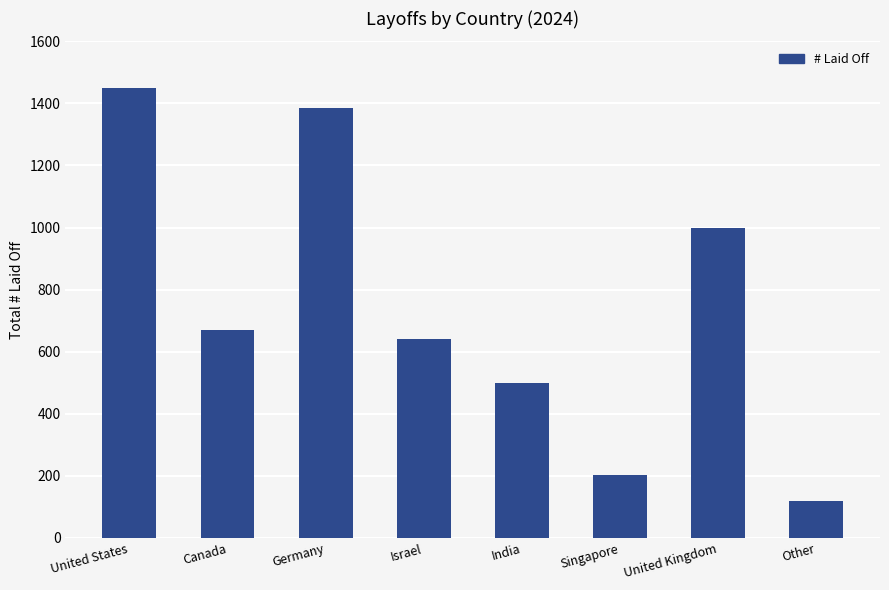

What is the change in value from United States to Israel?

-810